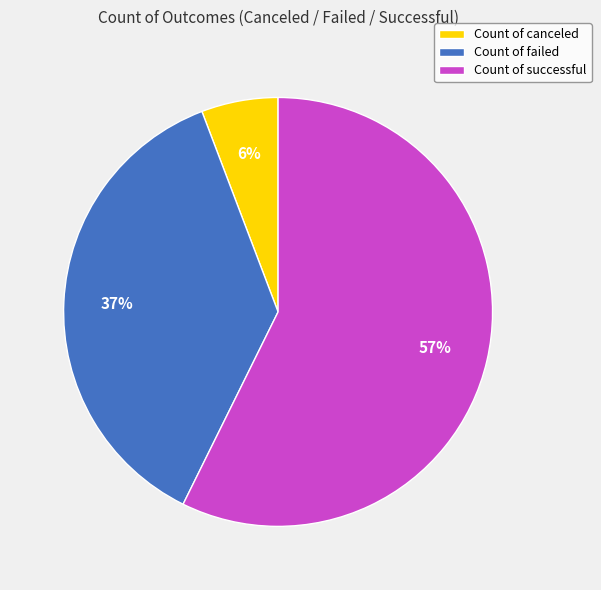

Count the number of slices in the pie.

3